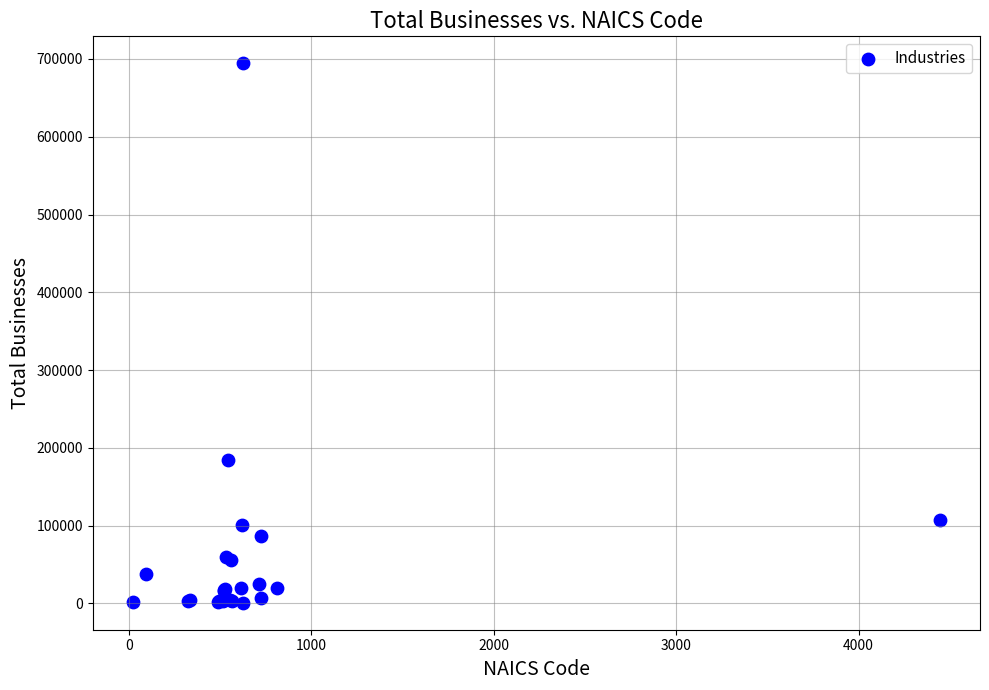

What Y value in the scatter plot is closest to 347638?

184901